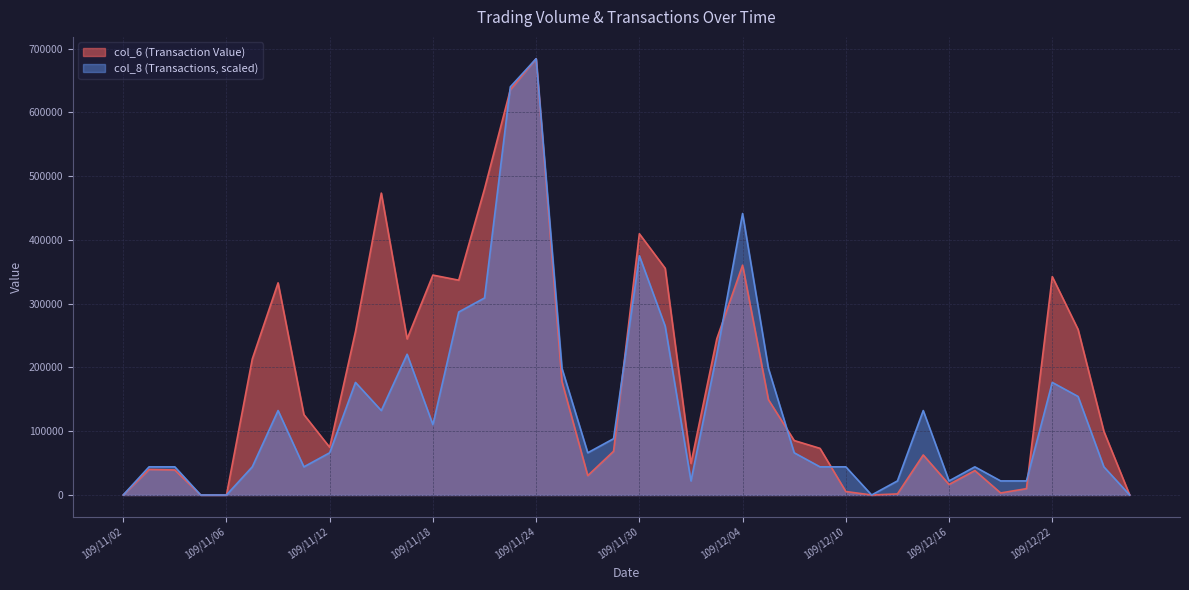

What position from the right is 109/12/04?

16